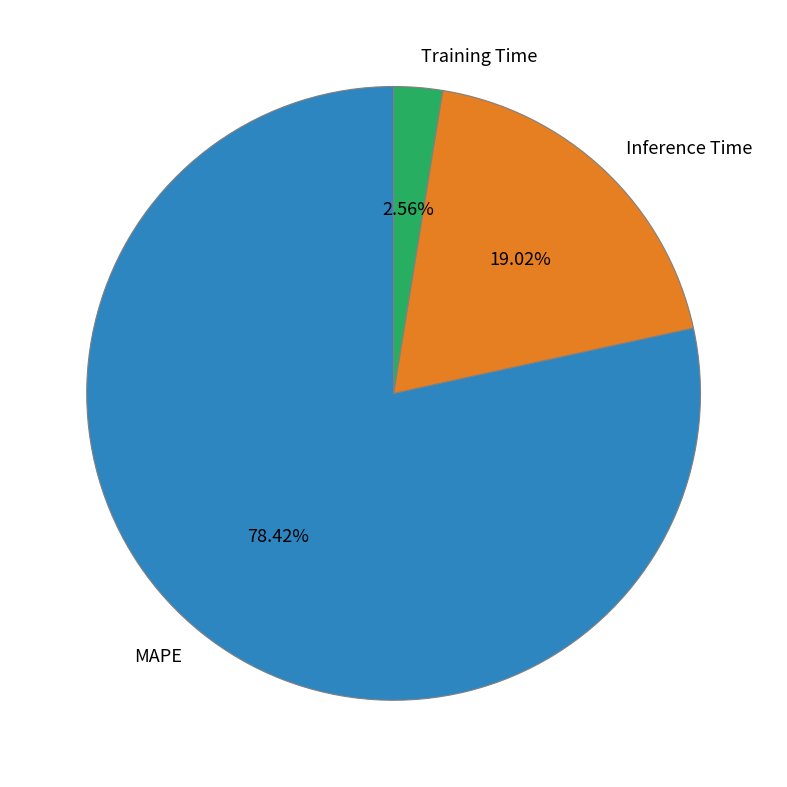

Rank the categories by value from lowest to highest.

Training Time, Inference Time, MAPE